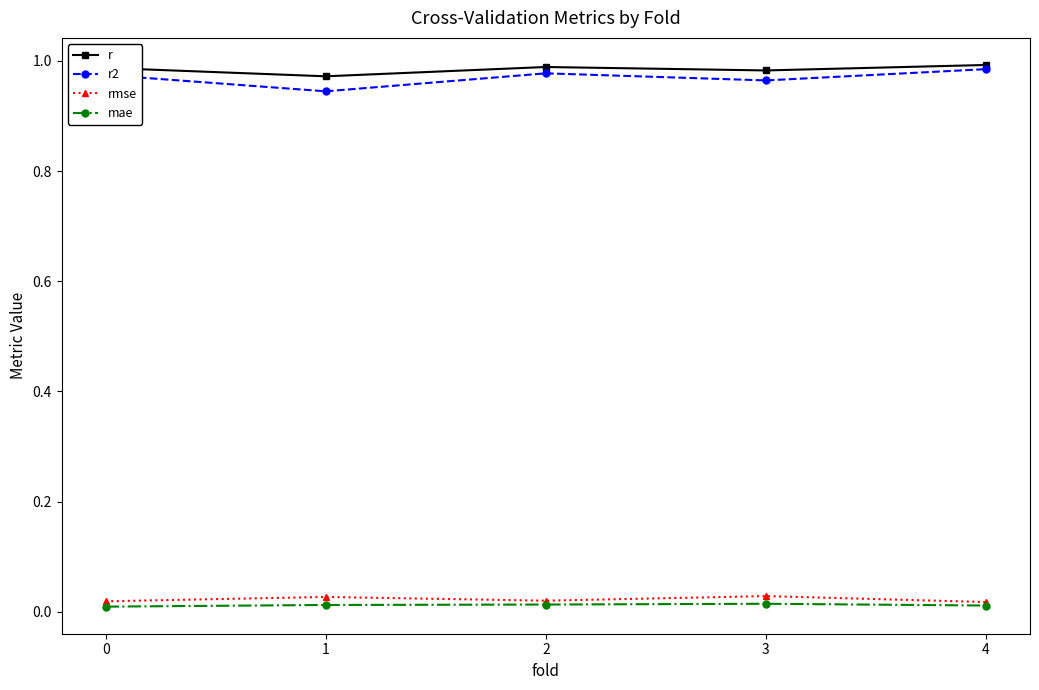

The value of r2 at 4 is 1.0. True or false?

True